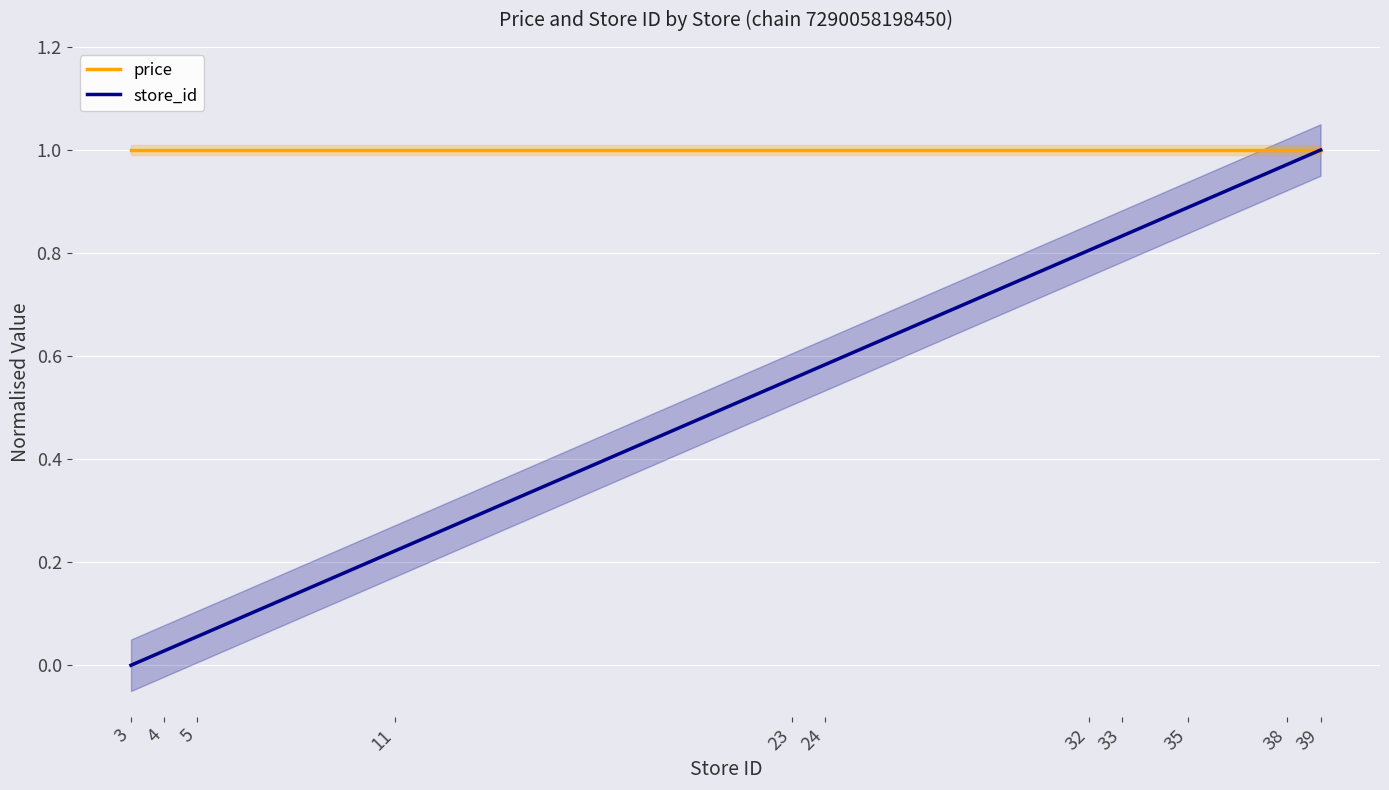

Between 11 and 5, which is larger?

11